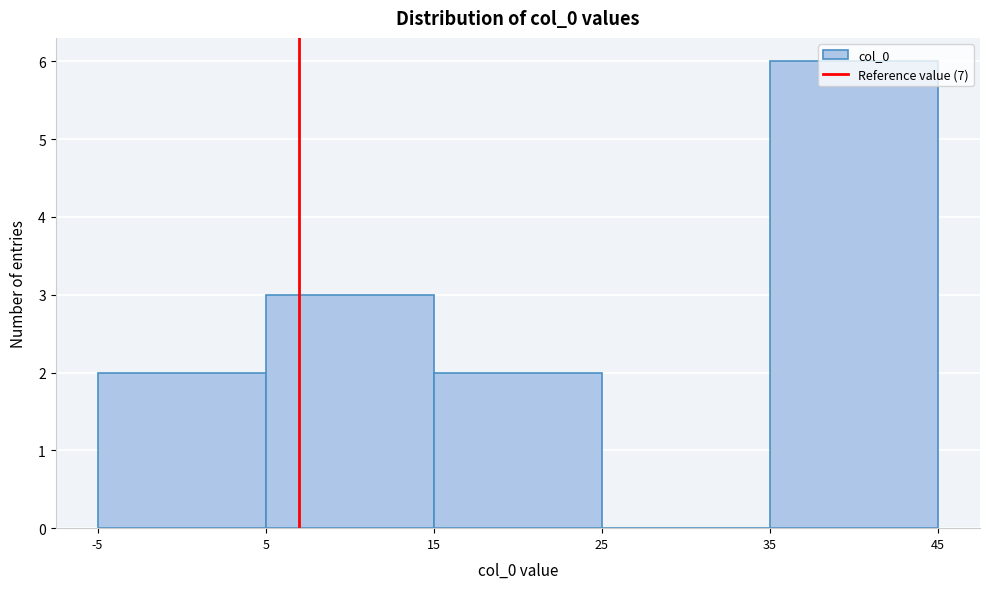

Reading left to right, list every bar in this chart as the range it spans on the x-axis followed by its height. The values are not printed on the chart, so give them approximately, as read against the axis.

-5 to 5: 2
5 to 15: 3
15 to 25: 2
25 to 35: 0
35 to 45: 6